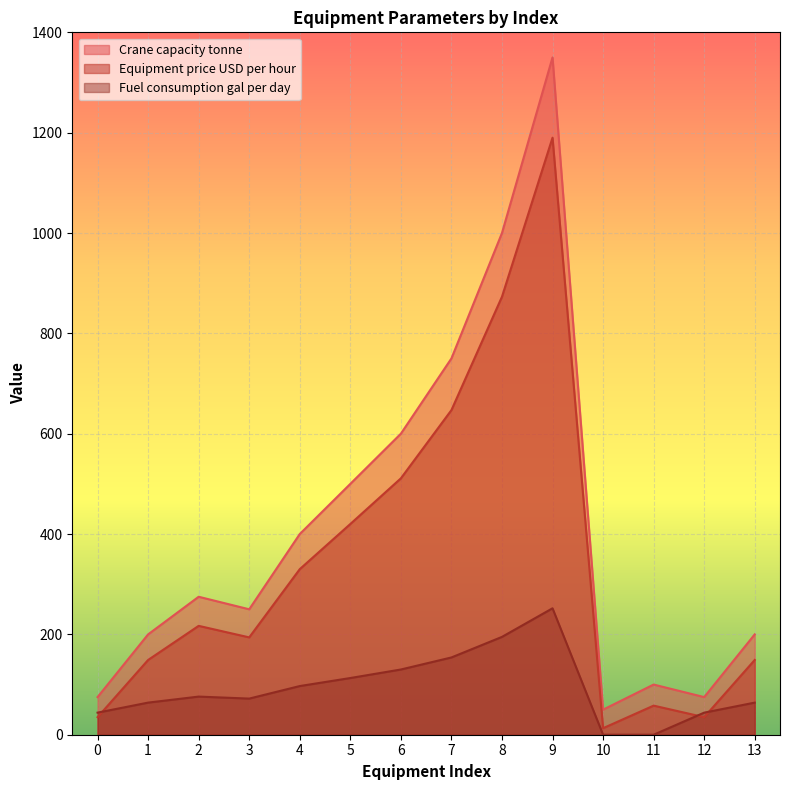

Count the number of categories in the chart.

14